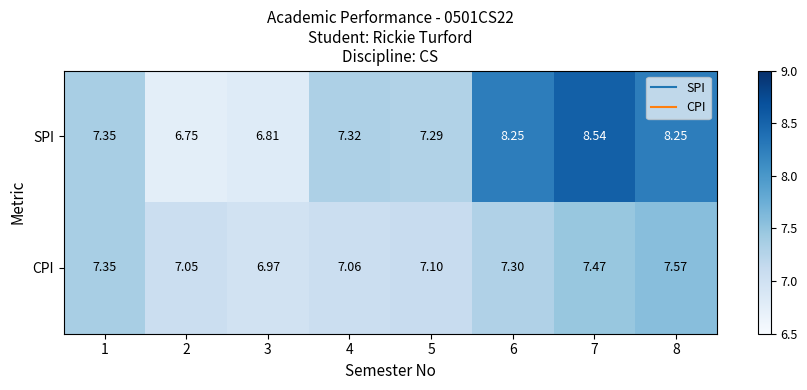

Rank the series by their maximum value, from lowest to highest.

CPI, SPI